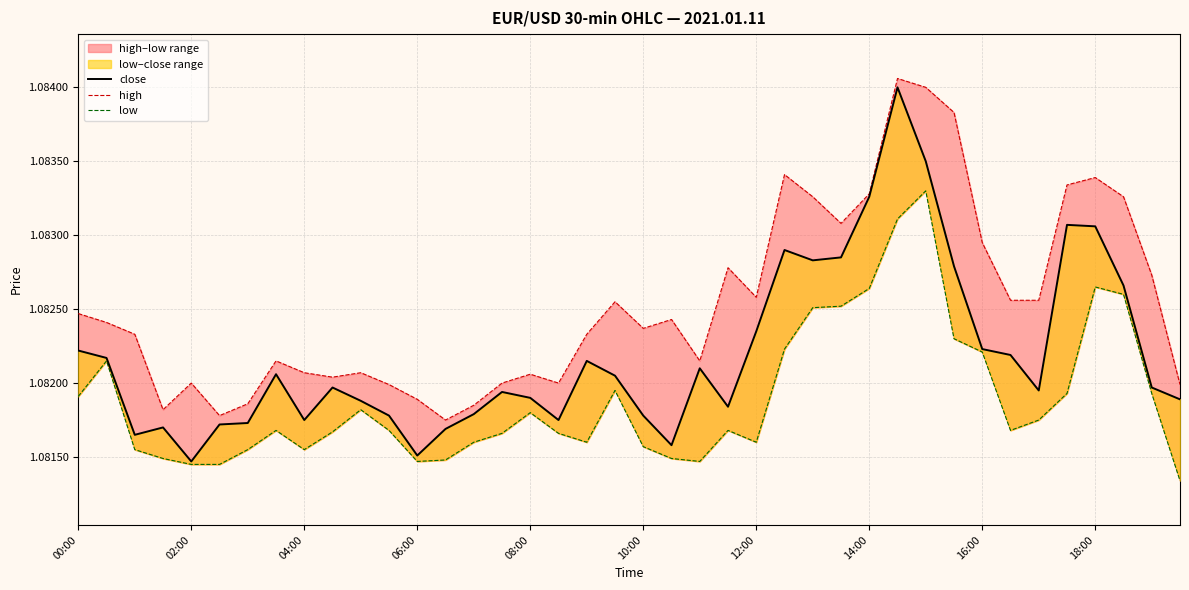

Which category has the lowest value across all series?

39